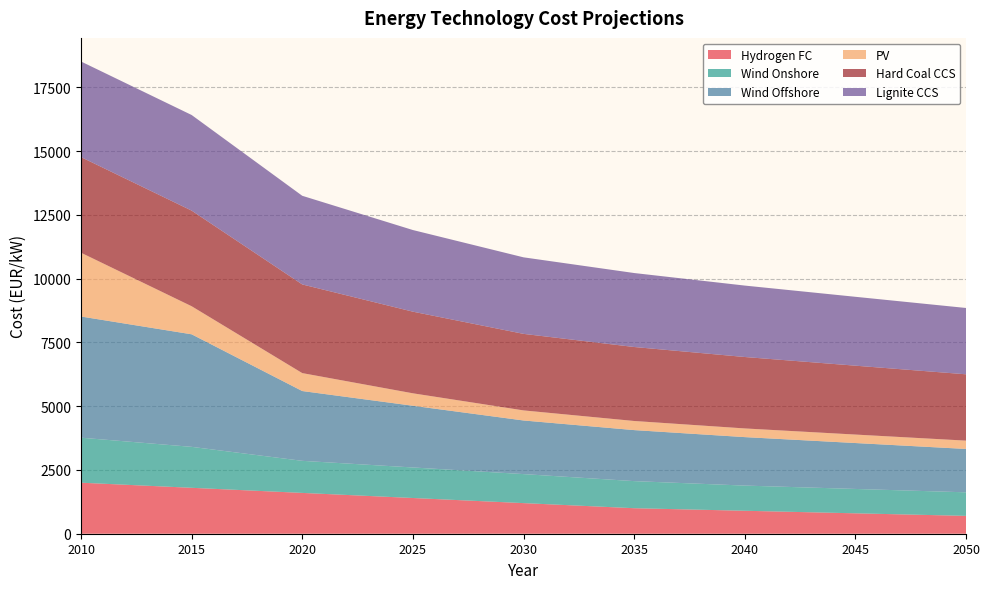

Reading left to right, what are all the values shown in this chart?

Hydrogen FC: 2010=2000	2015=1800	2020=1600	2025=1400	2030=1200	2035=1000	2040=900	2045=800	2050=700
Wind Onshore: 2010=1764	2015=1605	2020=1257	2025=1197	2030=1137	2035=1062	2040=987	2045=955	2050=923
Wind Offshore: 2010=4750	2015=4412	2020=2736	2025=2419	2030=2102	2035=2000	2040=1900	2045=1800	2050=1700
PV: 2010=2500	2015=1100	2020=703	2025=488	2030=395	2035=357	2040=340	2045=332	2050=326
Hard Coal CCS: 2010=3748	2015=3748	2020=3475	2025=3200	2030=3000	2035=2900	2040=2800	2045=2700	2050=2600
Lignite CCS: 2010=3748	2015=3748	2020=3475	2025=3200	2030=3000	2035=2900	2040=2800	2045=2700	2050=2600